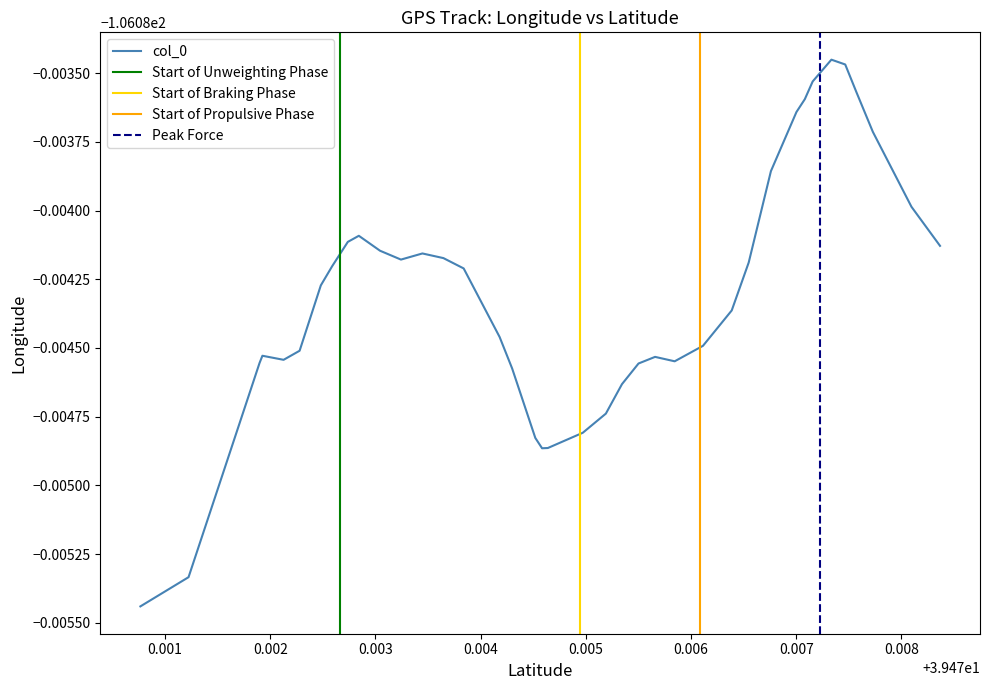

Reading left to right, what are all the values shown in this chart?

39.470765000000014=-106.1	39.47122290000006=-106.1	39.471898100000026=-106.1	39.4719252=-106.1	39.47212650000003=-106.1	39.47227890000001=-106.1	39.47248060000002=-106.1	39.472588200000004=-106.1	39.47273729999997=-106.1	39.47284199999998=-106.1	39.47304369999998=-106.1	39.47324249999997=-106.1	39.47344659999998=-106.1	39.47358360000001=-106.1	39.47364620000002=-106.1	39.47383880000003=-106.1	39.474180399999995=-106.1	39.474299599999966=-106.1	39.47452000000002=-106.1	39.474584099999994=-106.1	39.47463920000006=-106.1	39.47497130000004=-106.1	39.47519079999994=-106.1	39.47534400000002=-106.1	39.47550130000005=-106.1	39.4756587=-106.1	39.475845000000014=-106.1	39.47611419999999=-106.1	39.47638749999997=-106.1	39.47654890000004=-106.1	39.47676010000005=-106.1	39.47700290000001=-106.1	39.47708260000002=-106.1	39.47715719999997=-106.1	39.477335100000026=-106.1	39.47746659999996=-106.1	39.477573899999996=-106.1	39.47772949999995=-106.1	39.4780965=-106.1	39.478367900000016=-106.1